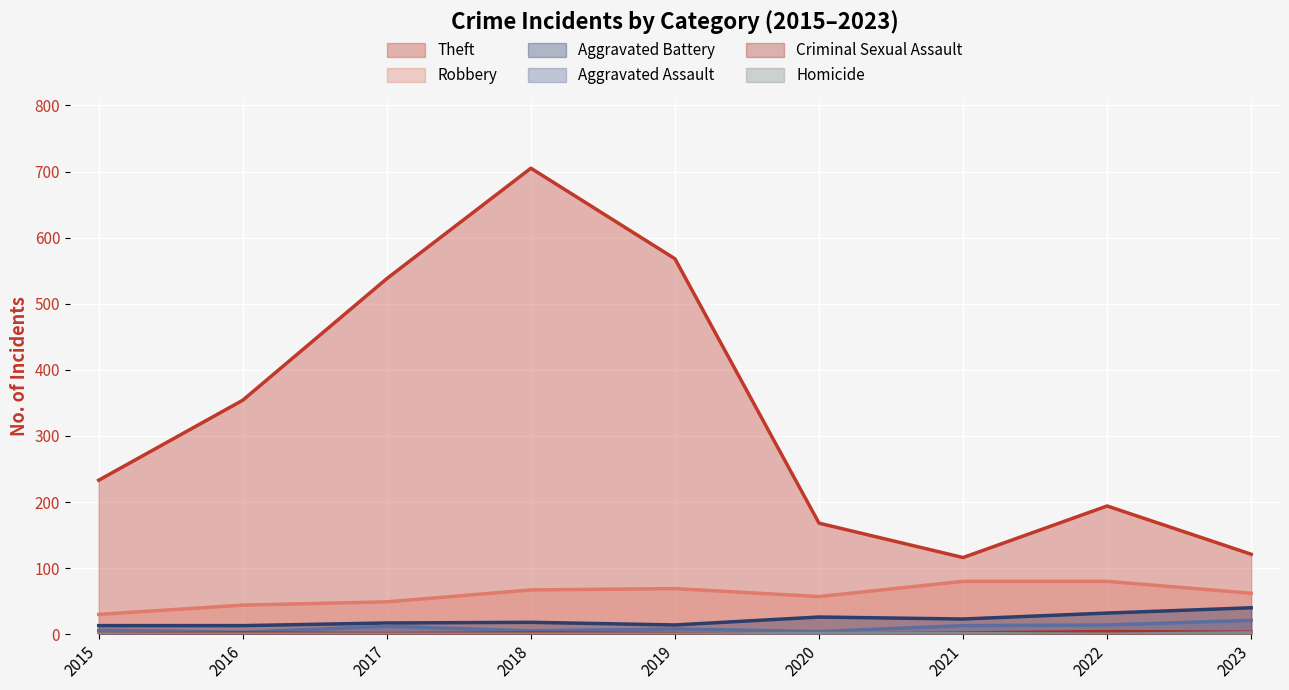

Which series has the widest spread of values?

Theft